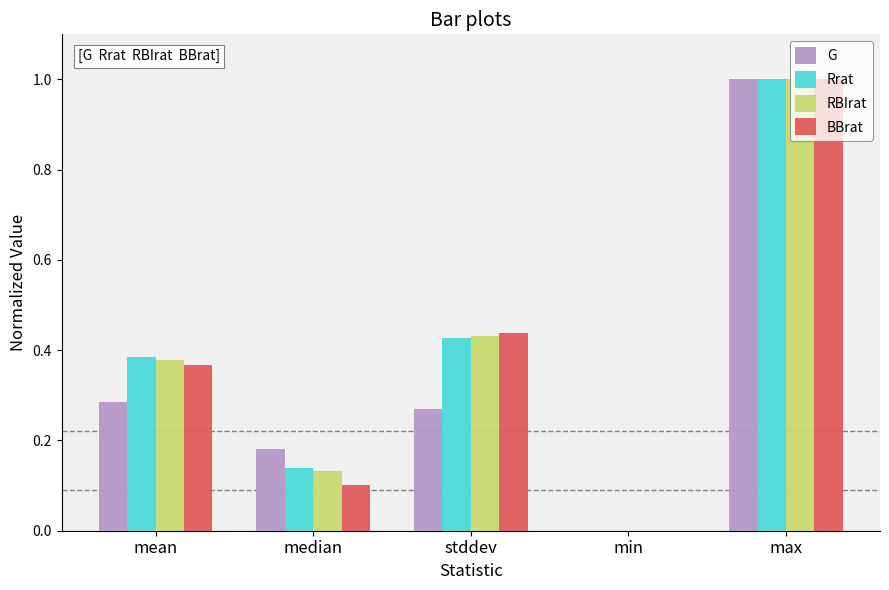

At which category is the sum across all series the highest?

max